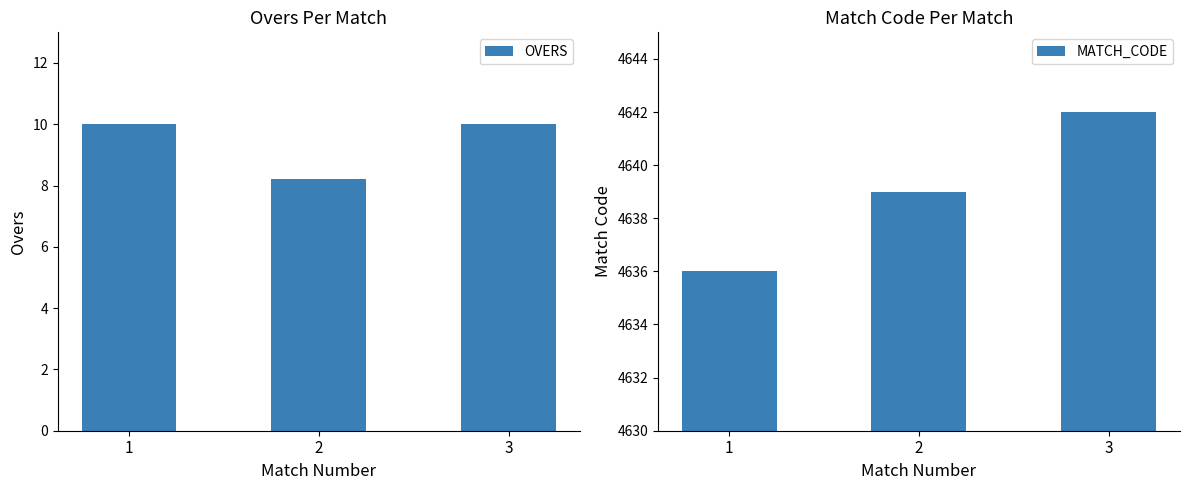

Rank the series at 2 from highest to lowest value.

MATCH_CODE, OVERS